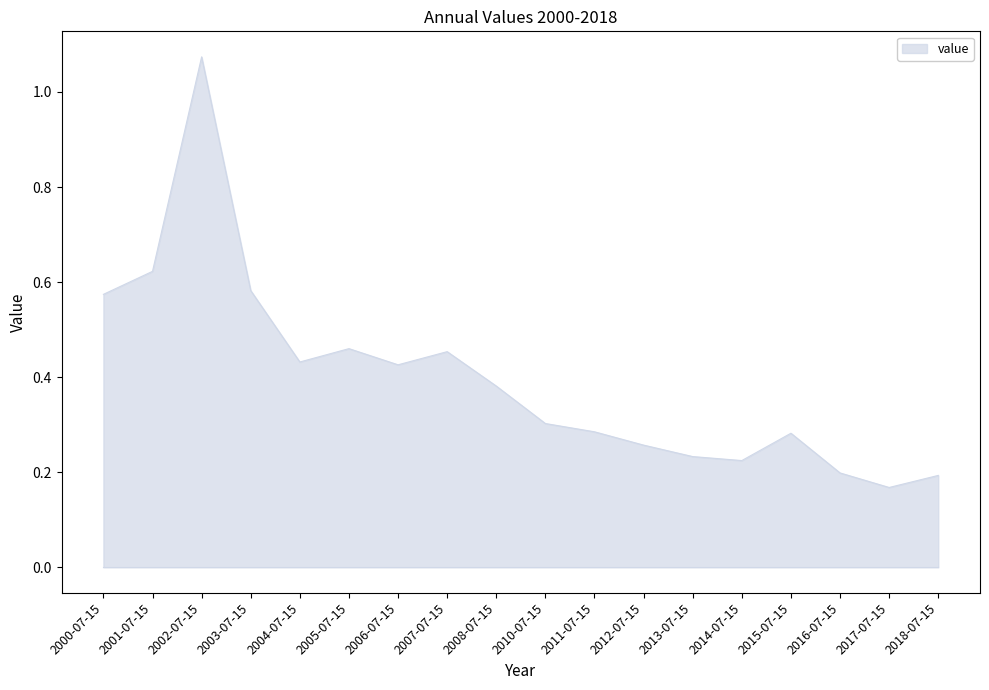

Where is the data nearest to the value 0?

2017-07-15